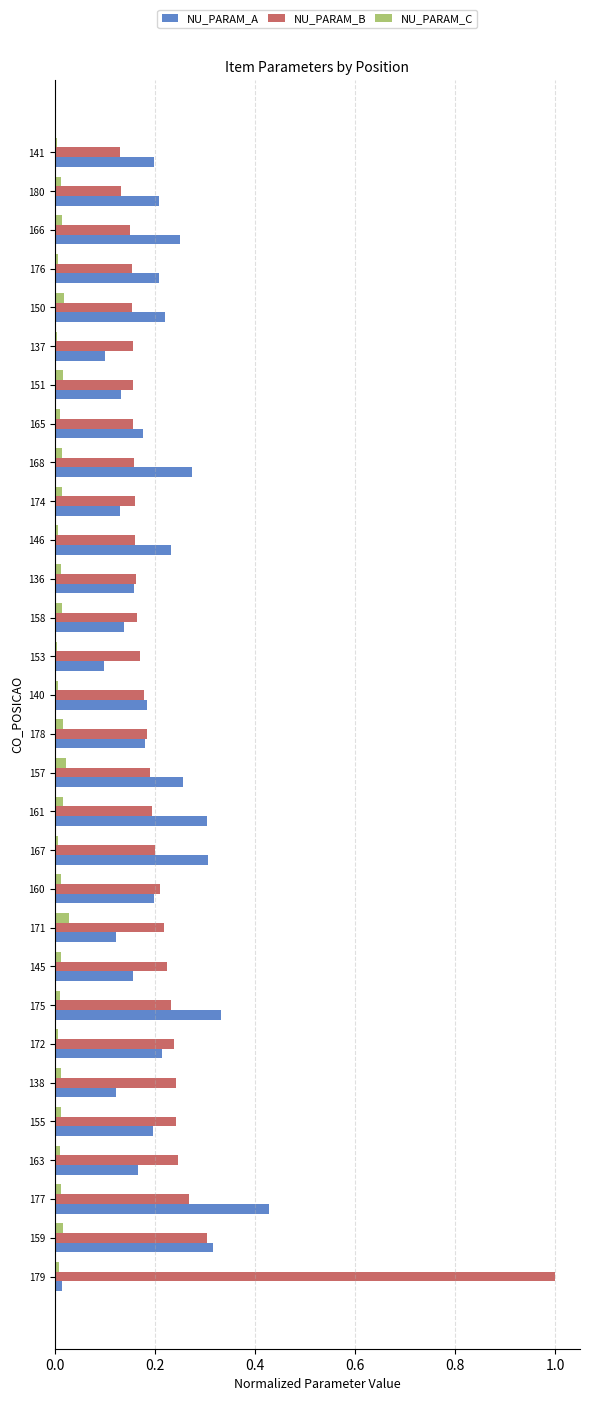

At 153, list the series in order from largest to smallest.

NU_PARAM_B, NU_PARAM_A, NU_PARAM_C